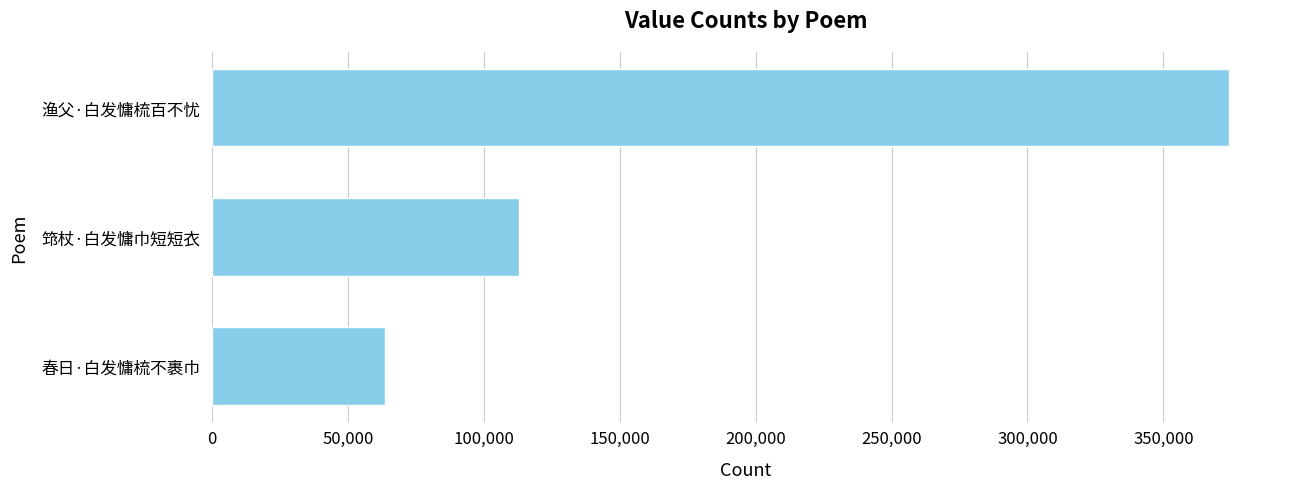

Is it true that the value at 渔父·白发慵梳百不忧 is 374194?

True